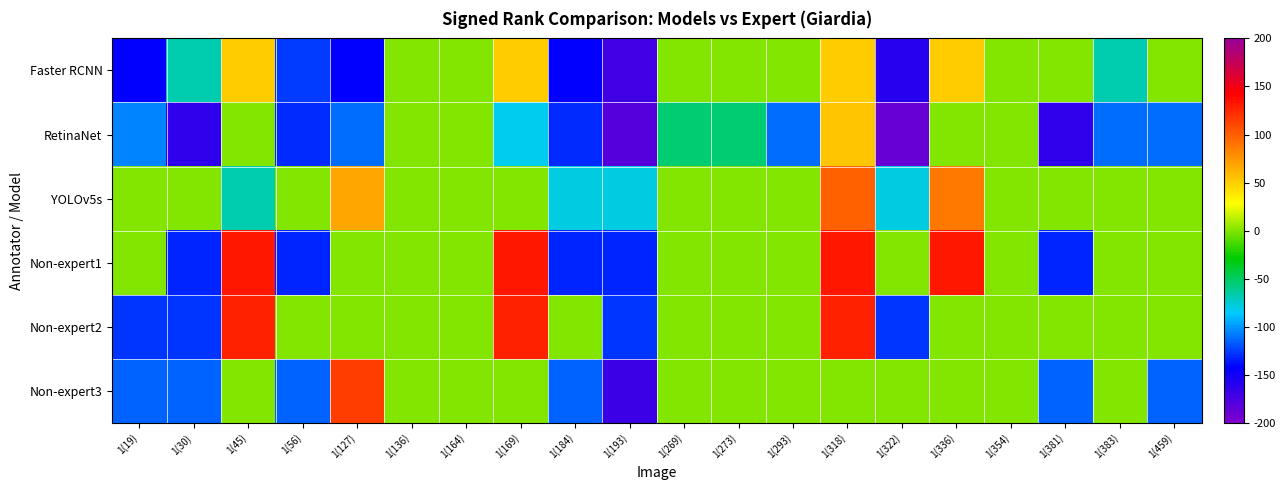

What is the difference between the highest and lowest values at 1(30)?

164.0